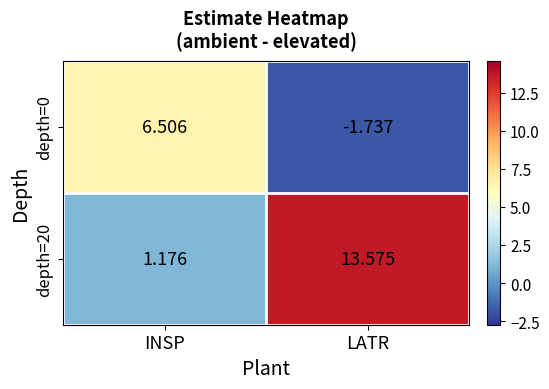

At which category is the sum across all series the highest?

LATR